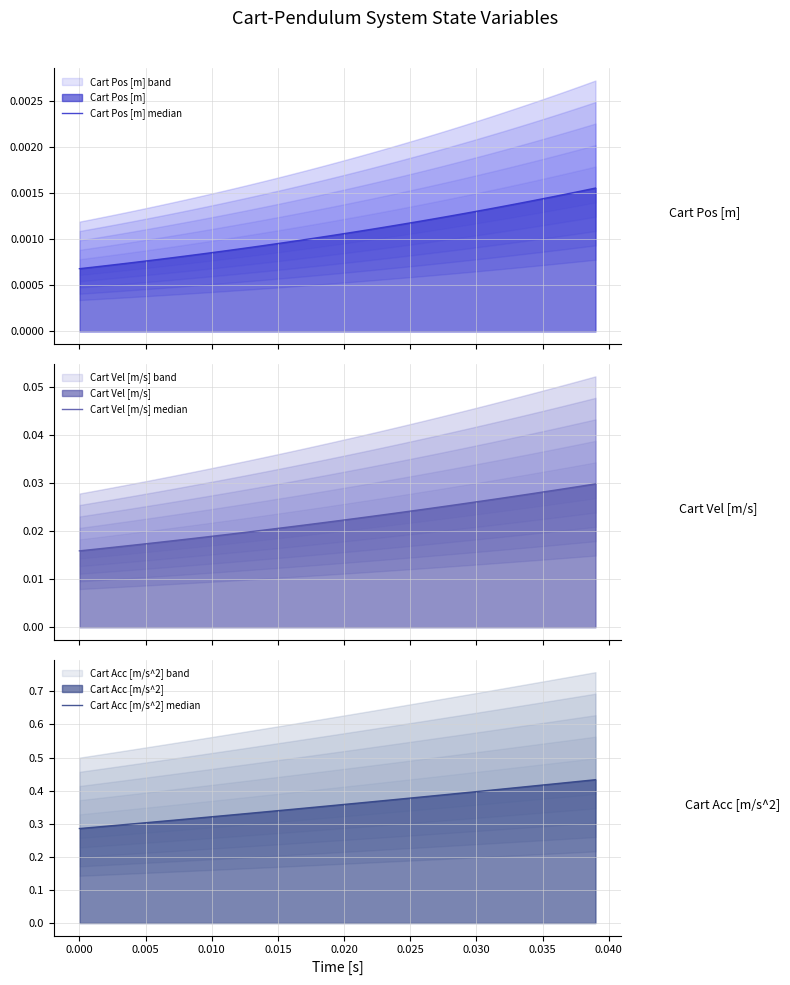

True or false: Cart Acc [m/s^2] median and Cart Vel [m/s] median intersect in this chart.

False